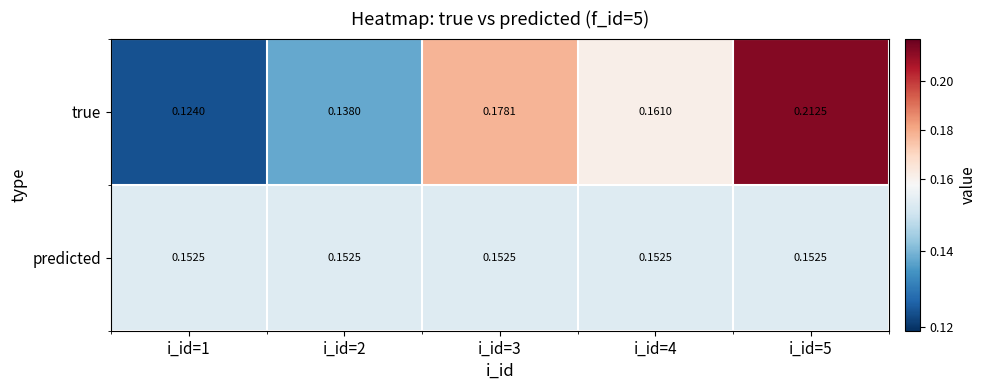

Rank the series by their maximum value, from highest to lowest.

true, predicted